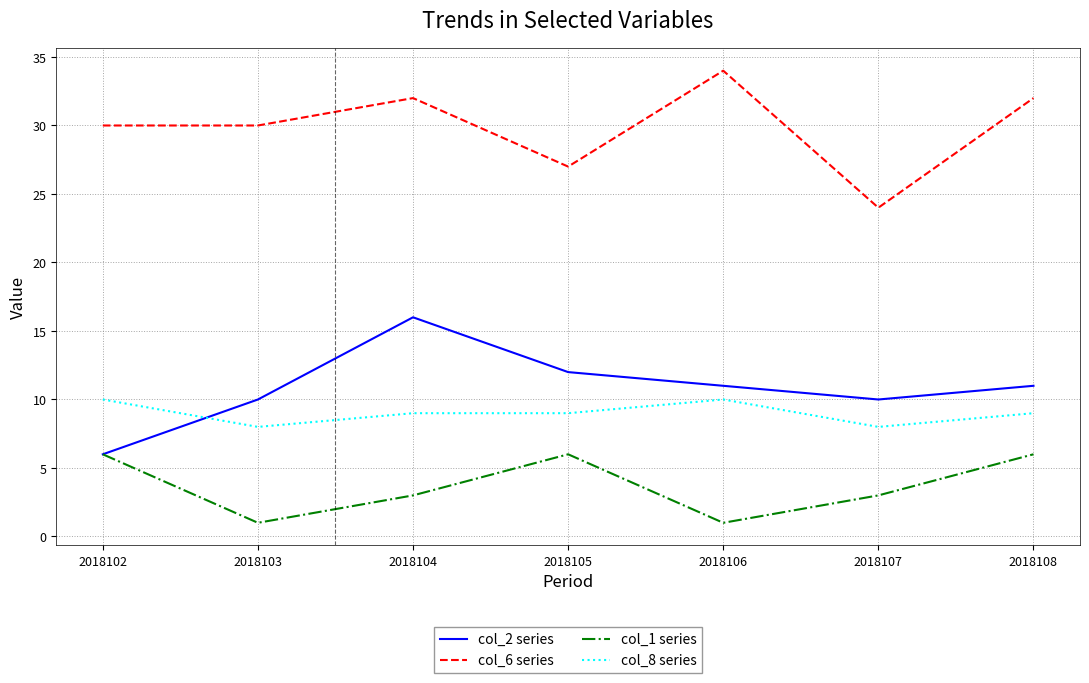

List the series in order of their peak value, lowest first.

col_1 series, col_8 series, col_2 series, col_6 series